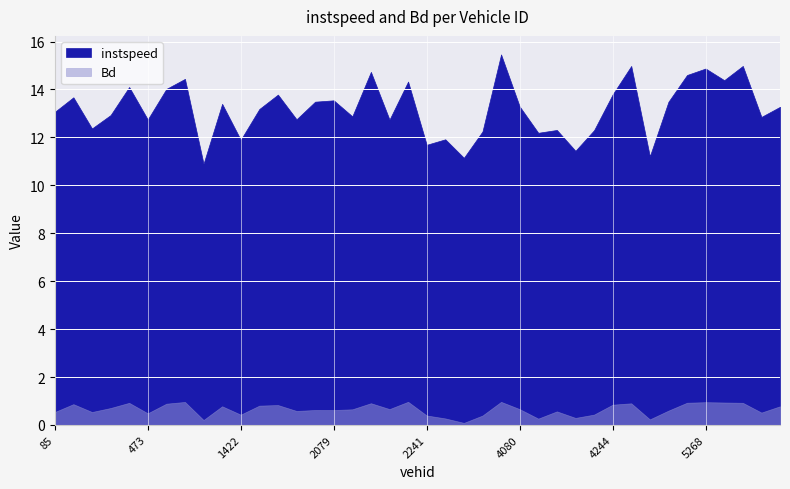

What are all the series names shown in the legend?

instspeed, Bd